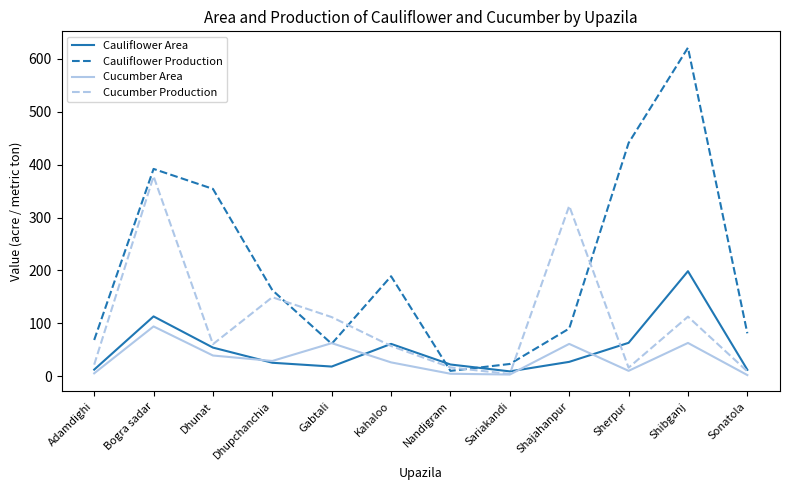

In Cauliflower Area, how many points are lower than both neighbors (excluding endpoints)?

2